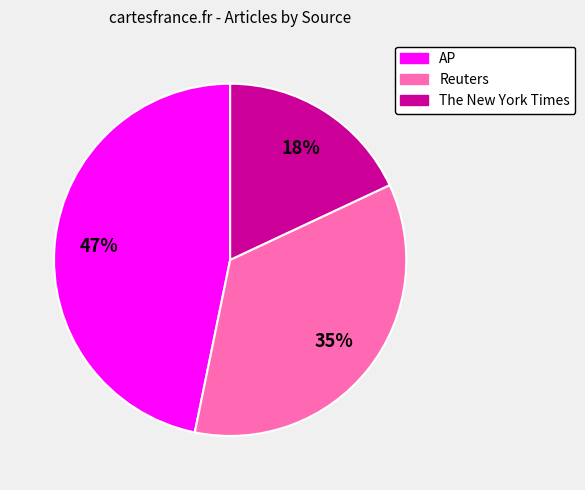

To the nearest percent, what is the average slice percentage?

33%